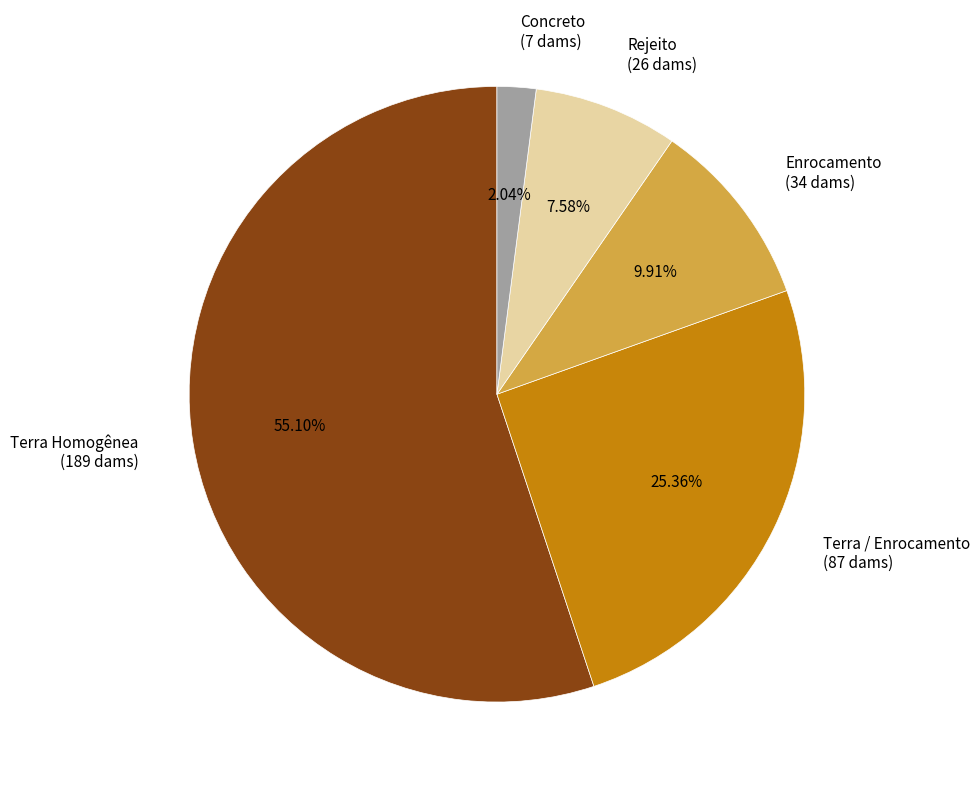

To the nearest percent, what is the combined percentage of Enrocamento and Rejeito?

17%